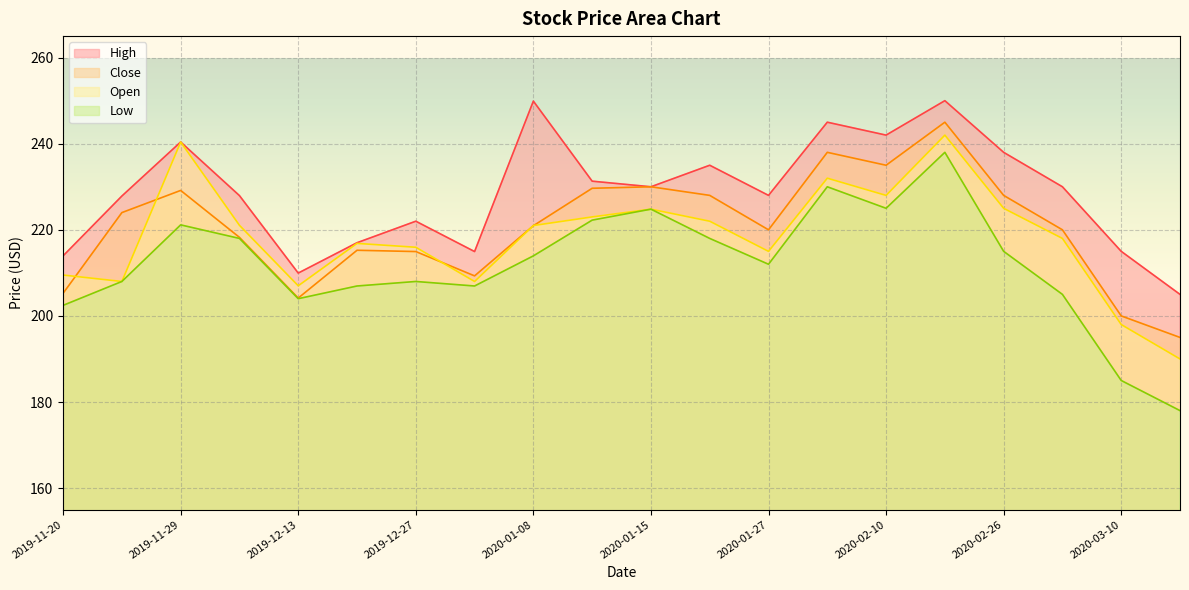

Between 2020-01-21 and 2020-03-04, which series saw the biggest shift?

Low